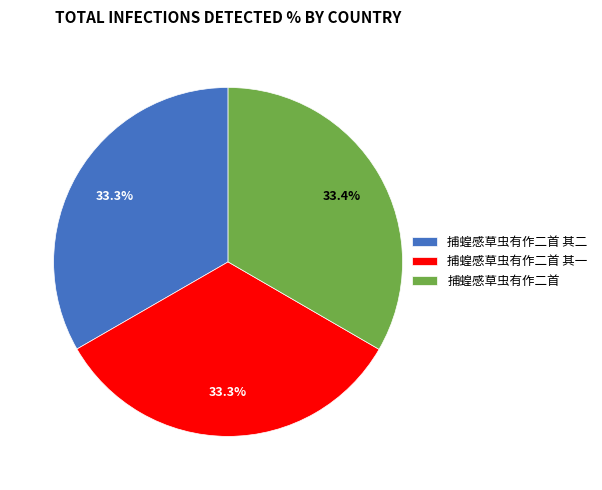

To the nearest percent, what portion does 捕蝗感草虫有作二首 其二 represent?

33%